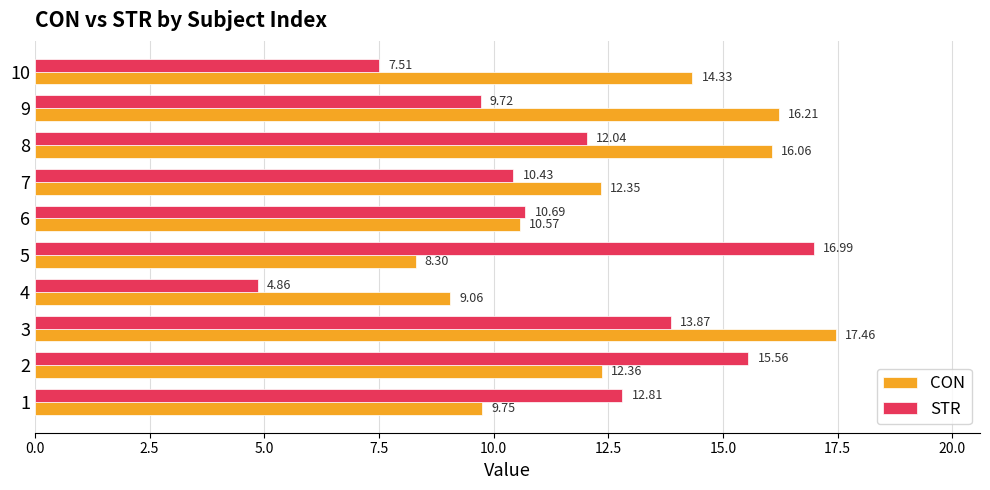

How many values in the STR series are below 12?

5